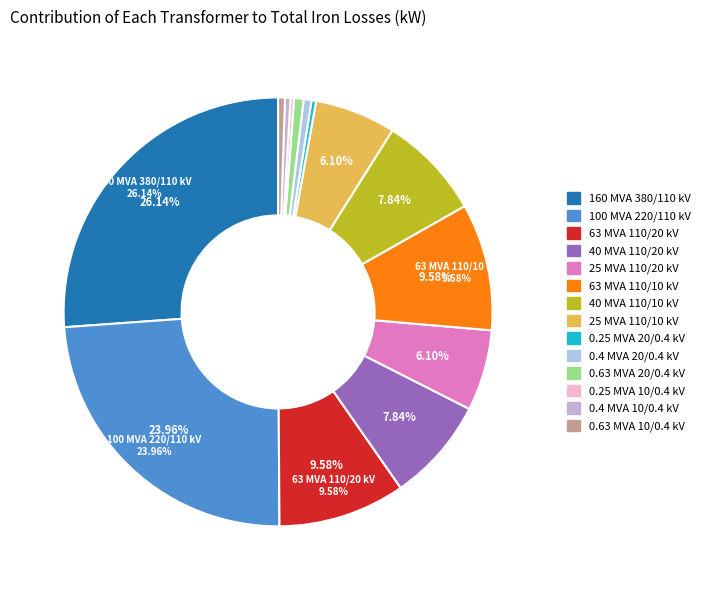

What percentage is NOT represented by 25 MVA 110/20 kV?

93.9%